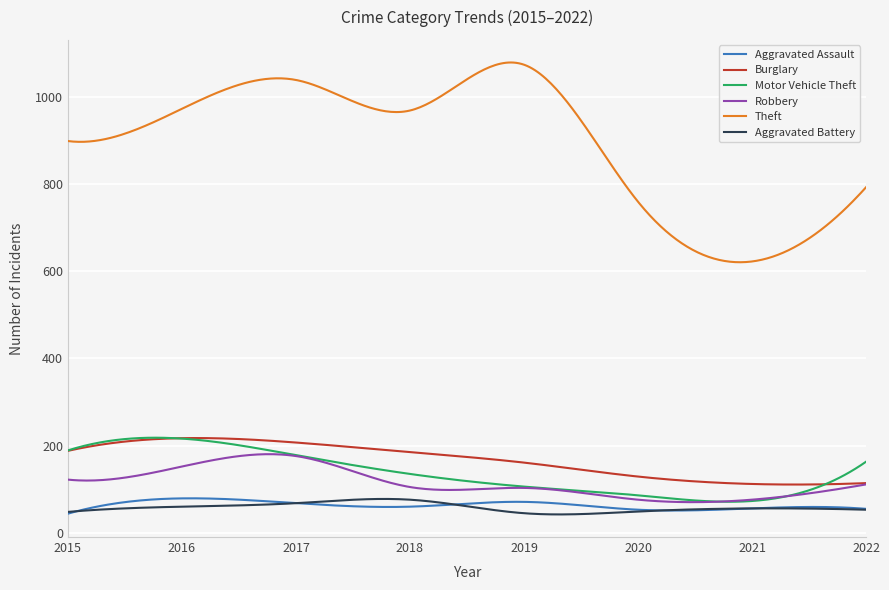

What is the lowest value of the Aggravated Battery series?

42.2